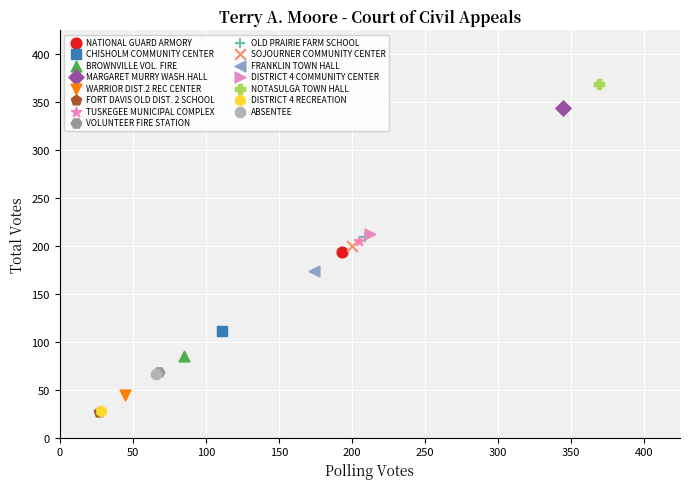

Which series contains the highest Y value?

NOTASULGA TOWN HALL